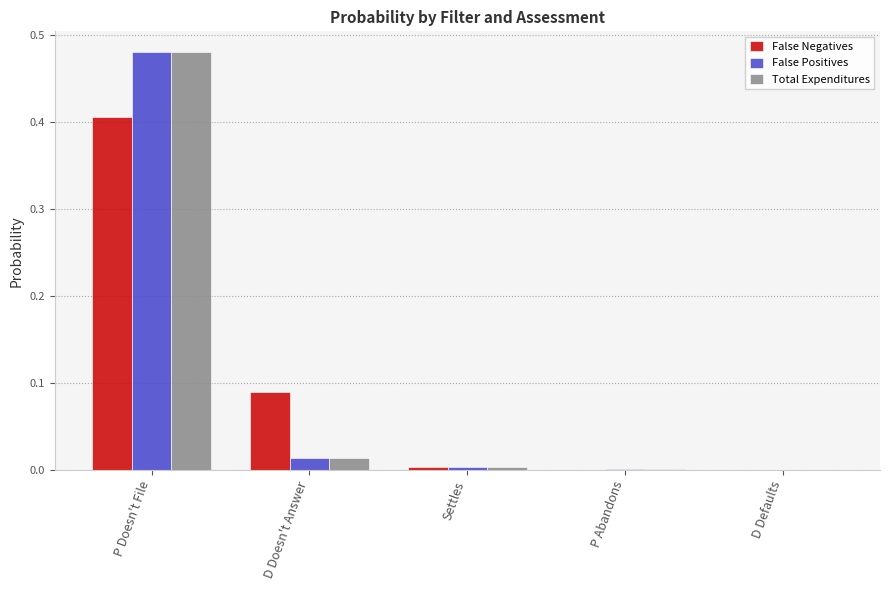

The value of False Positives at D Doesn't Answer is 0.0. True or false?

True